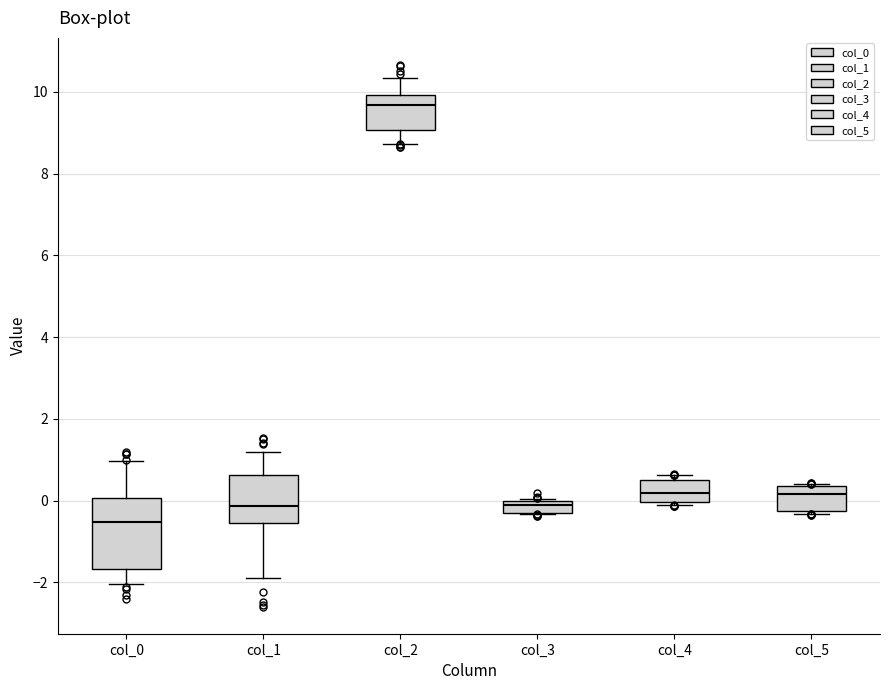

Comparing the boxes themselves (not the whiskers), which one is the tallest?

col_0